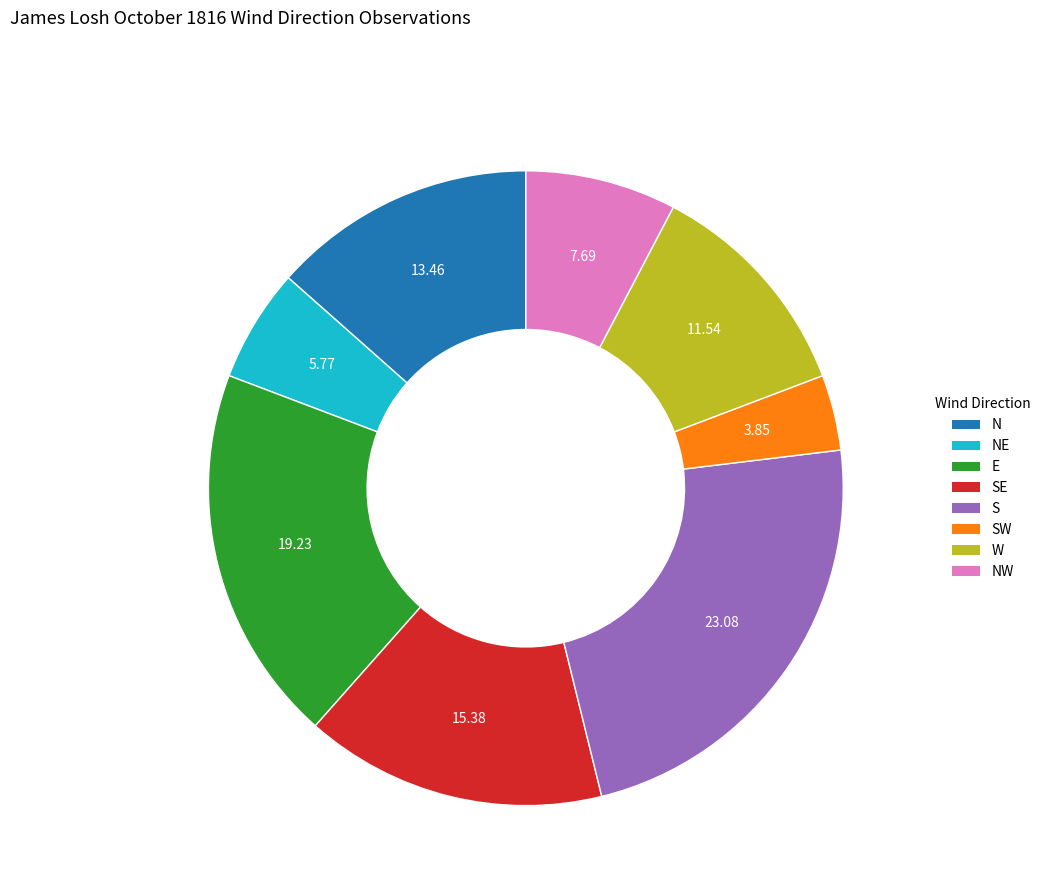

What is the smallest slice in the pie chart?

SW